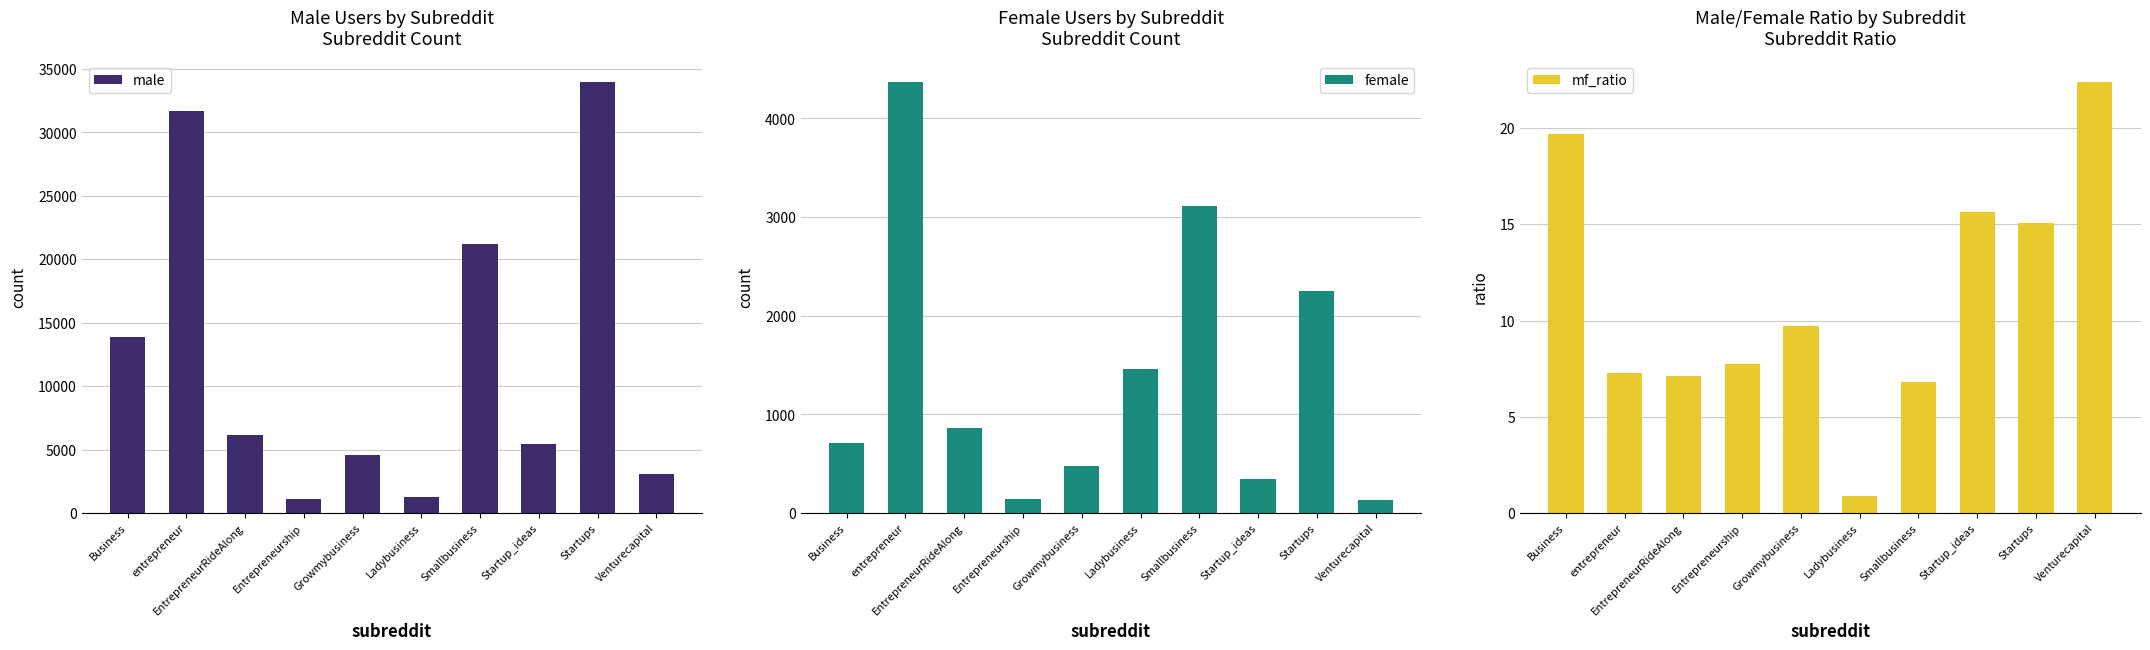

What is the minimum value shown in the chart?

0.9